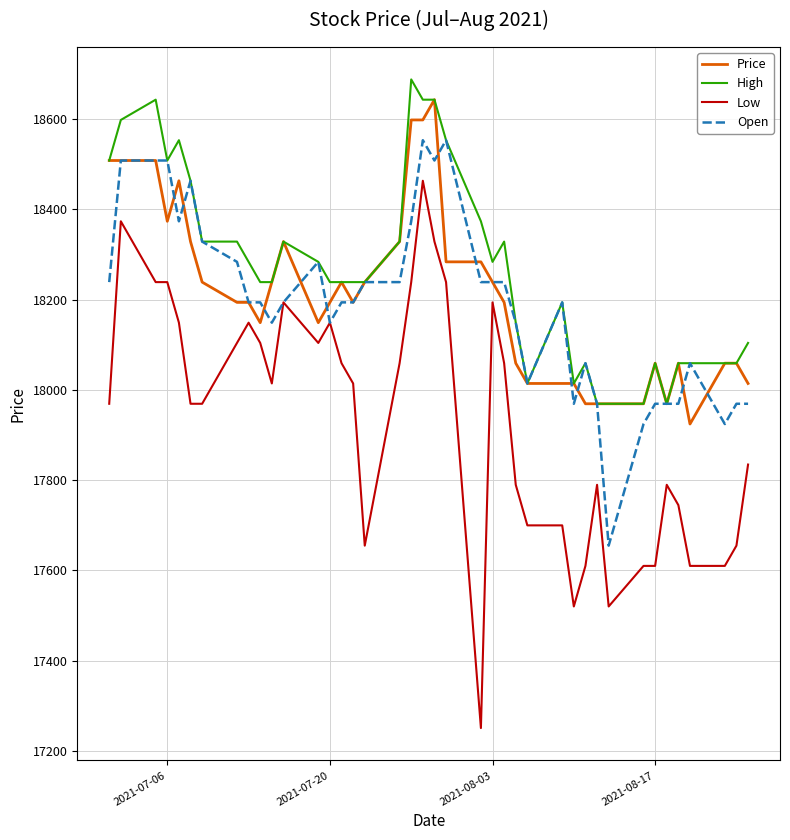

What is the minimum value for Open?

17655.0